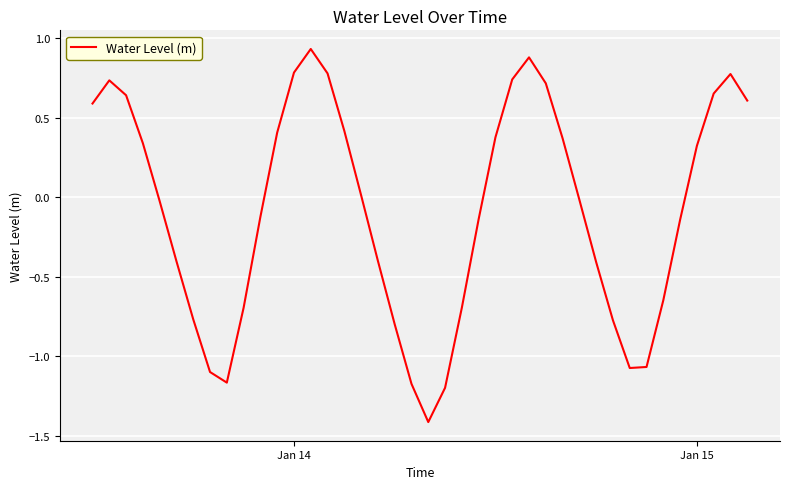

What is the minimum value shown in the chart?

-1.4